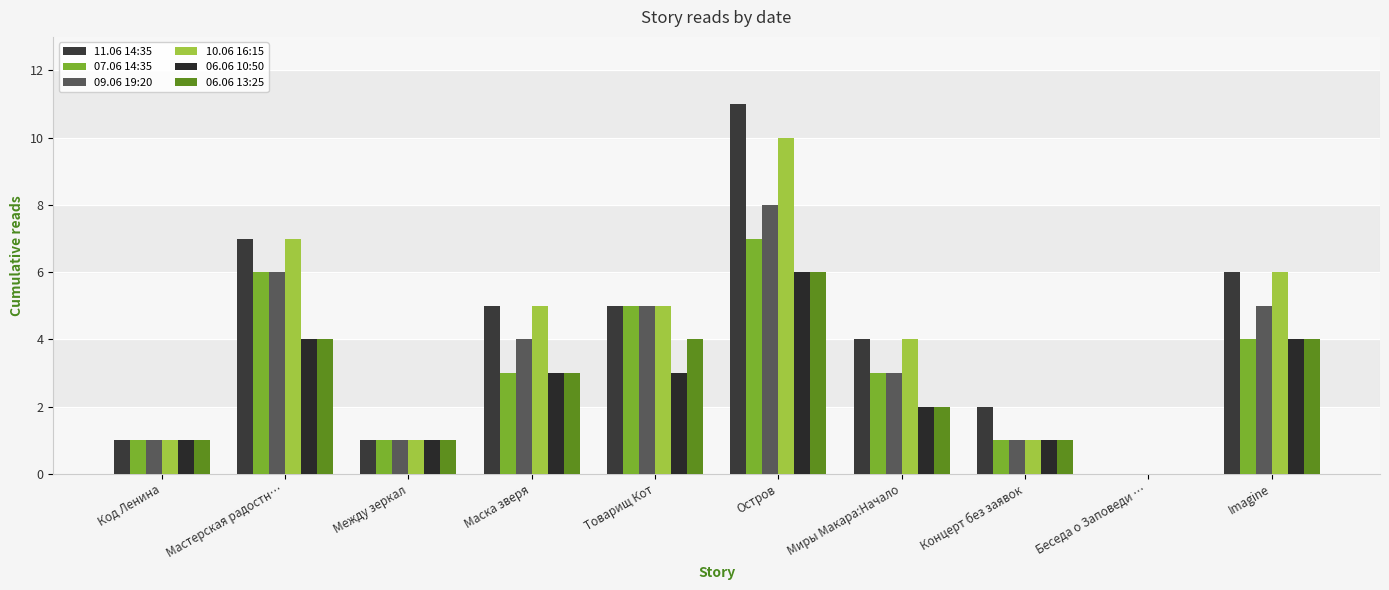

Are the bars horizontal?

No